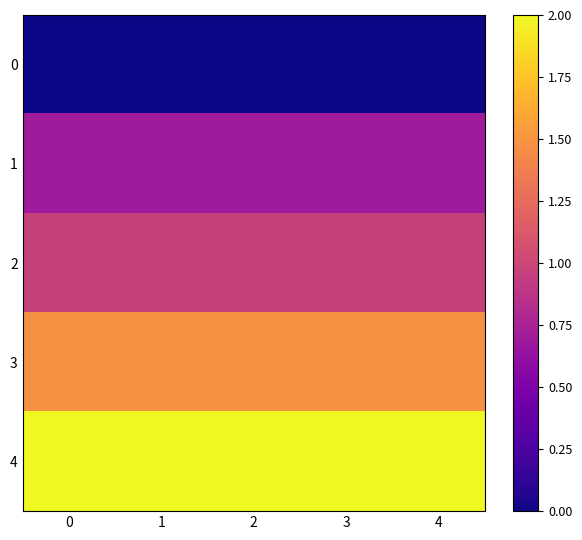

Reading left to right, what are all the values shown in this chart?

0: 0=0.0	1=0.0	2=0.0	3=0.0	4=0.0
1: 0=0.7	1=0.7	2=0.7	3=0.7	4=0.7
2: 0=1.0	1=1.0	2=1.0	3=1.0	4=1.0
3: 0=1.5	1=1.5	2=1.5	3=1.5	4=1.5
4: 0=2.0	1=2.0	2=2.0	3=2.0	4=2.0